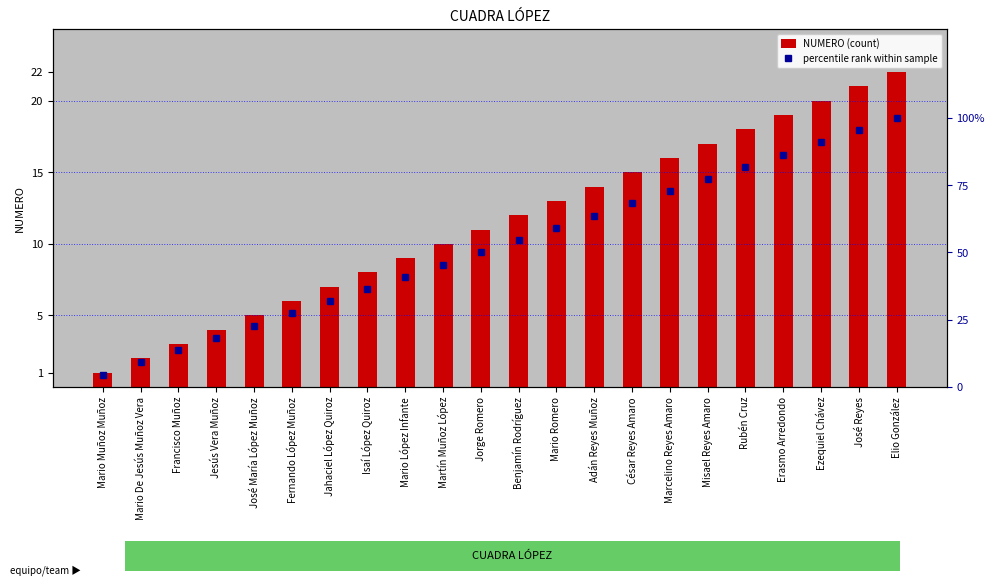

The NUMERO (count) series shows 19.3 at Mario Romero. True or false?

False